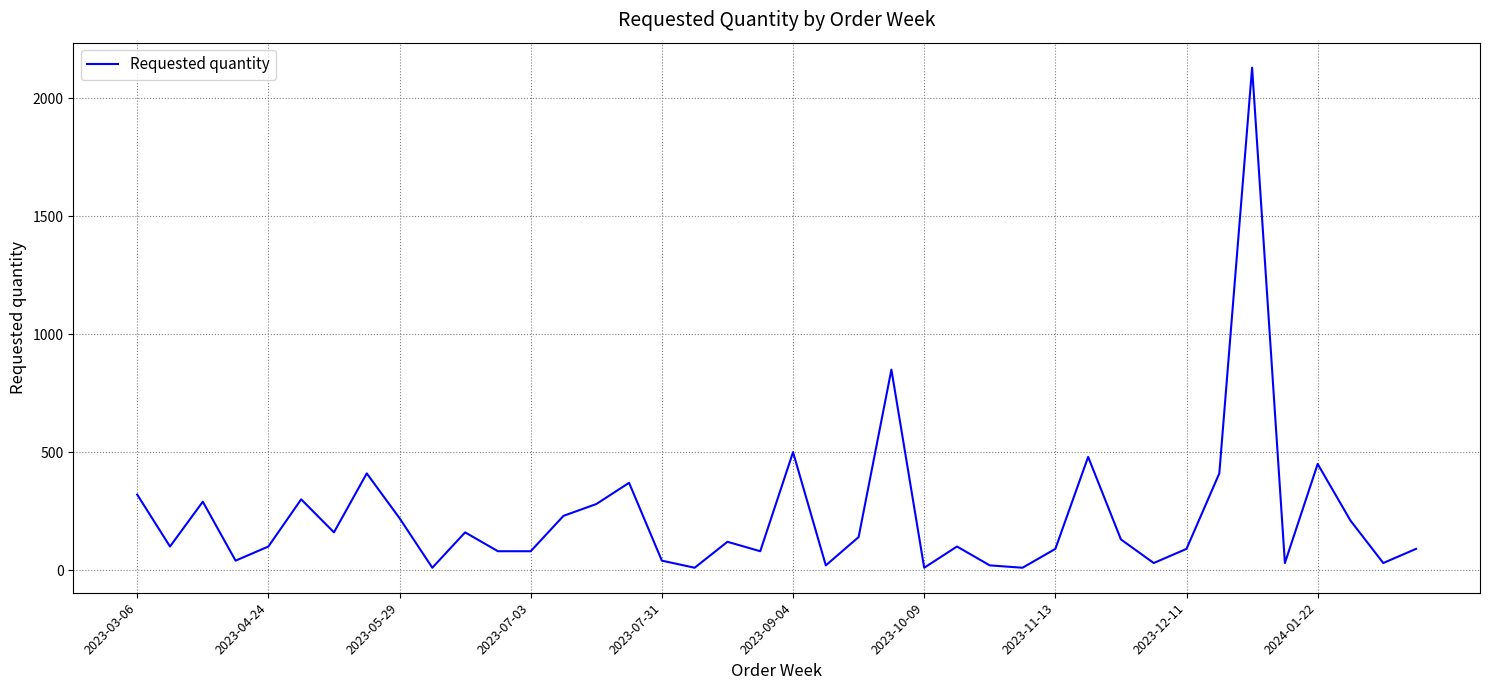

What is the greatest value displayed?

2130